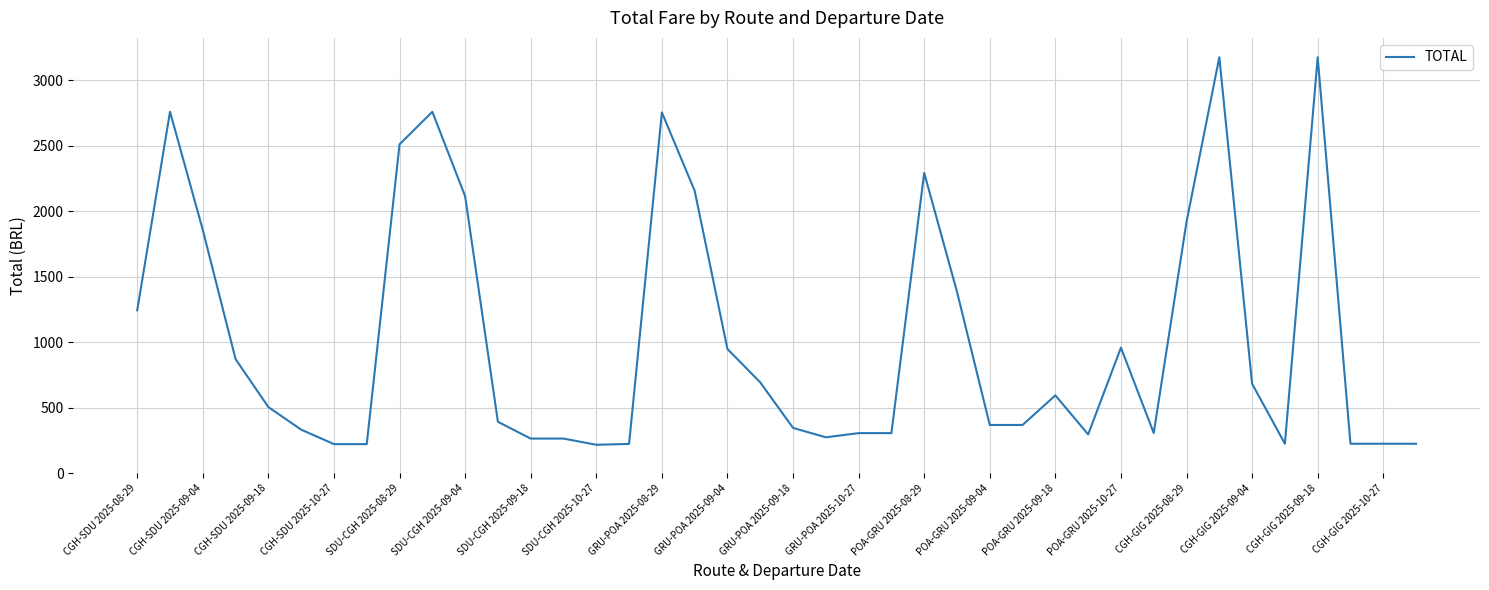

What is the greatest value displayed?

3176.9